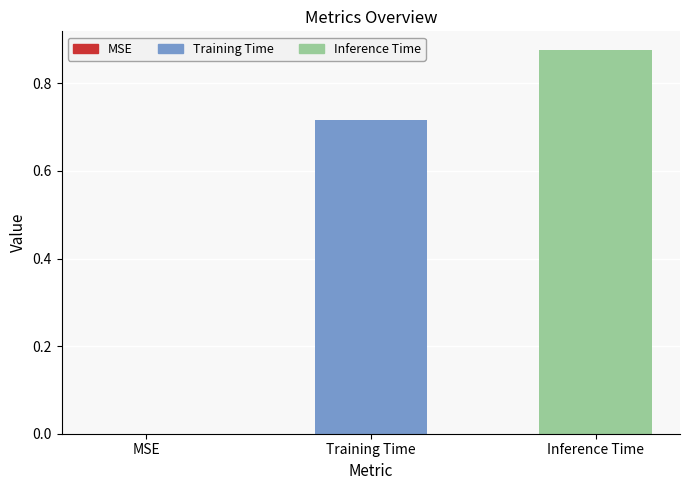

What is the change in value from Training Time to Inference Time?

+0.2